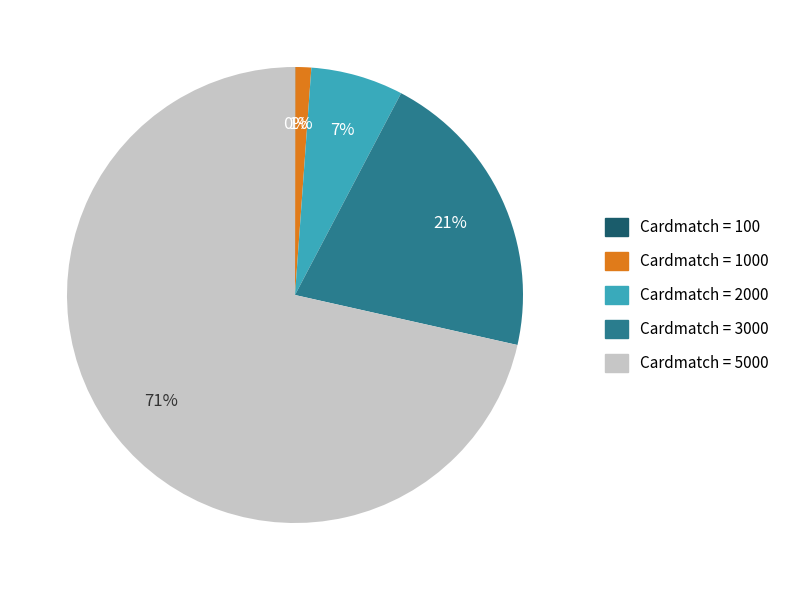

Is there a majority slice in this chart?

Yes